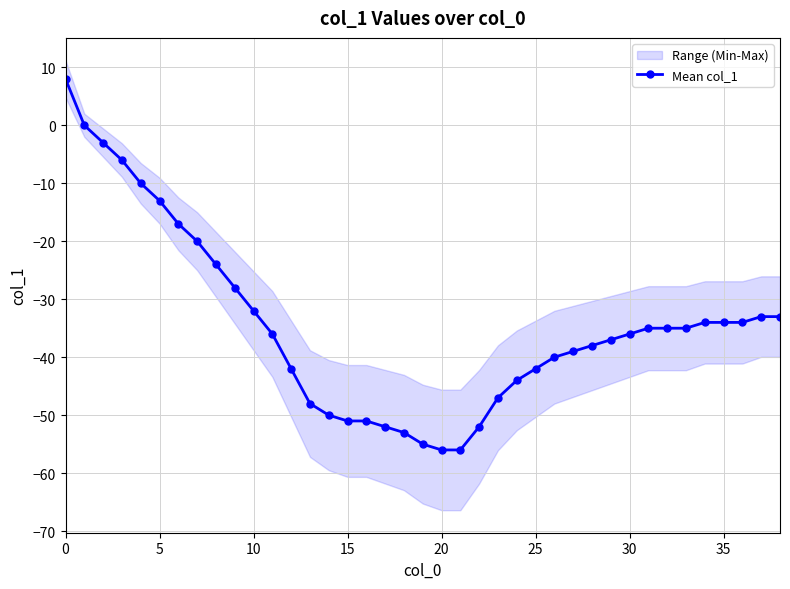

How many values are below zero?

37